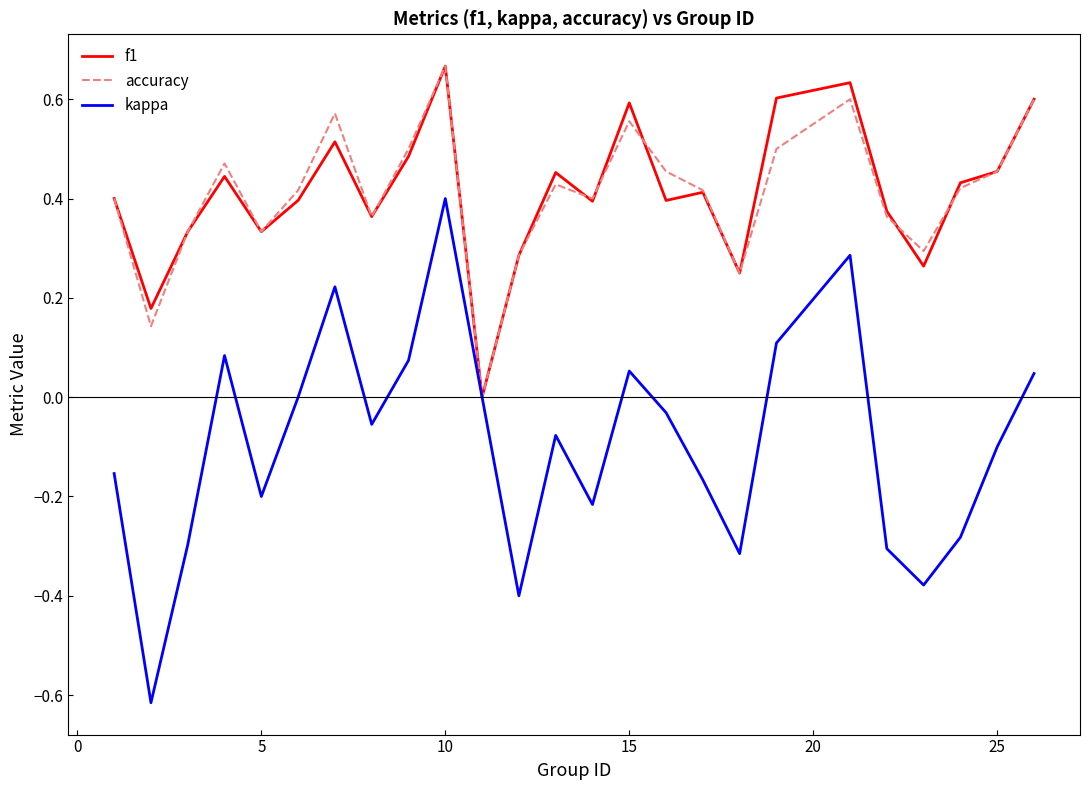

What is the value of the f1 point at the 5th from the left?

0.3